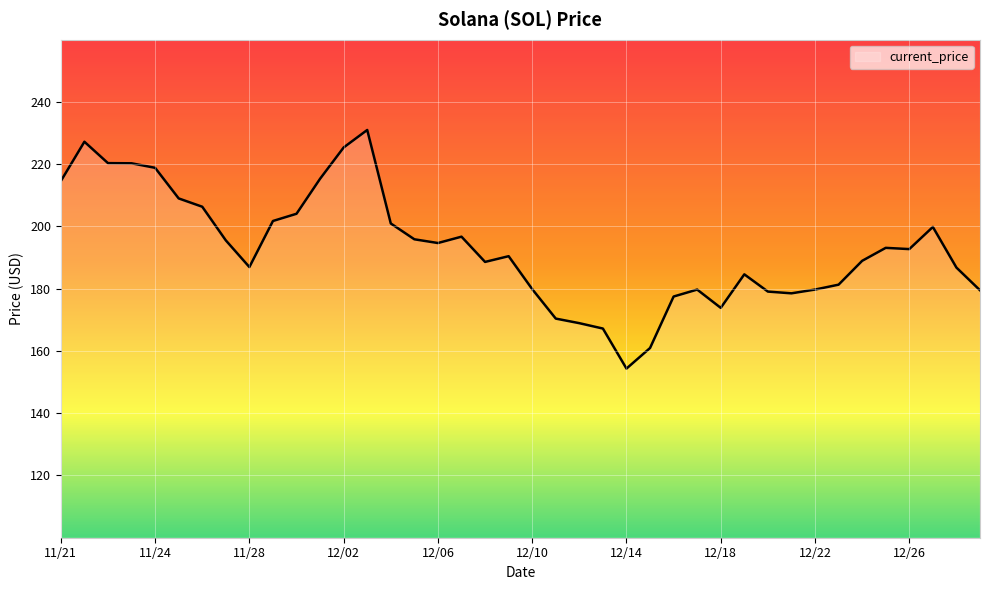

What is the minimum value shown in the chart?

154.3